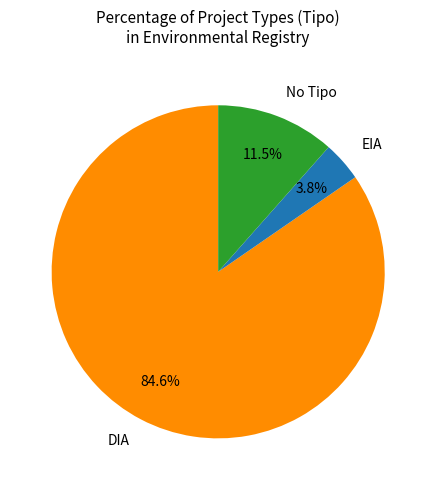

Which slice is the largest?

DIA